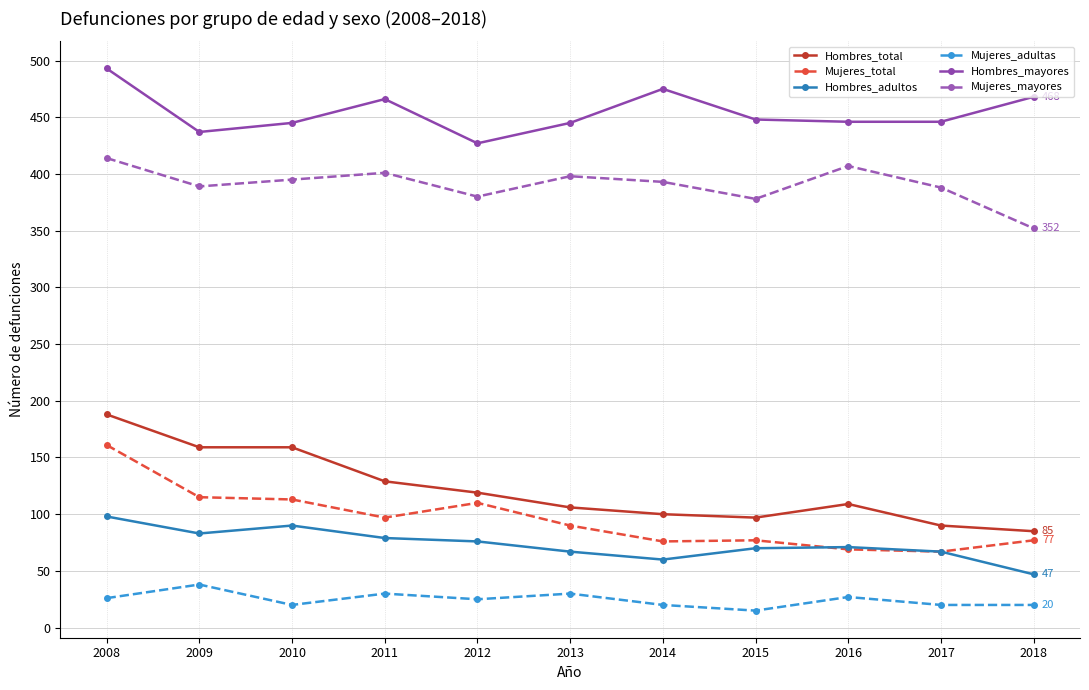

True or false: Hombres_total and Hombres_mayores intersect in this chart.

False